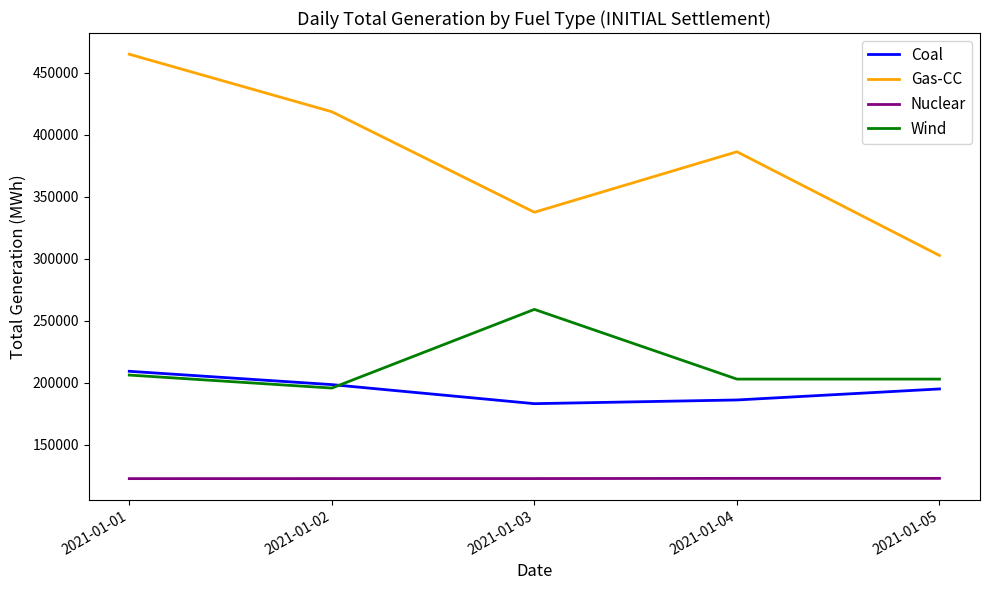

Which series has the largest range (max minus min)?

Gas-CC